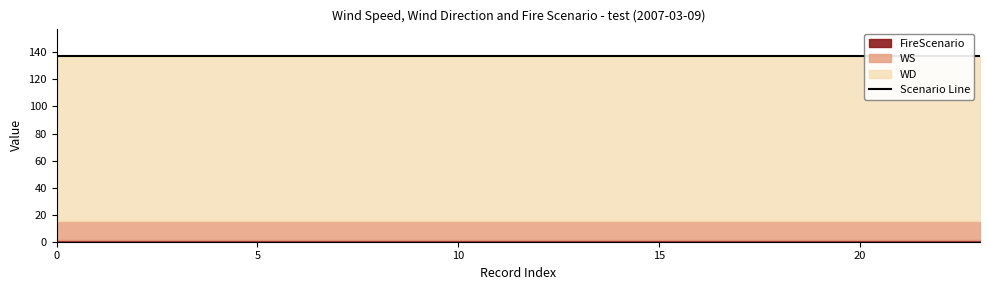

Reading left to right, list all the values displayed in this chart.

WS: 14	14	14	14	14	14	14	14	14	14	14	14	14	14	14	14	14	14	14	14	14	14	14	14
WD: 122	122	122	122	122	122	122	122	122	122	122	122	122	122	122	122	122	122	122	122	122	122	122	122
FireScenario: 1	1	1	1	1	1	1	1	1	1	1	1	1	1	1	1	1	1	1	1	1	1	1	1